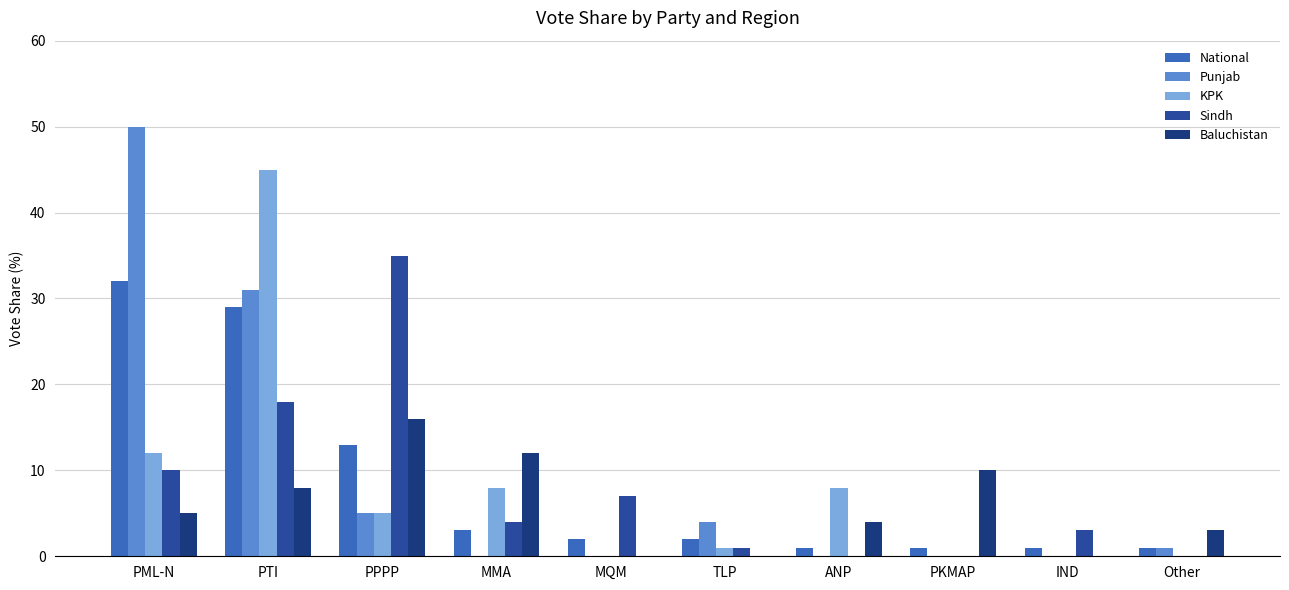

List the labels in order of Sindh value, smallest first.

ANP, PKMAP, Other, TLP, IND, MMA, MQM, PML-N, PTI, PPPP